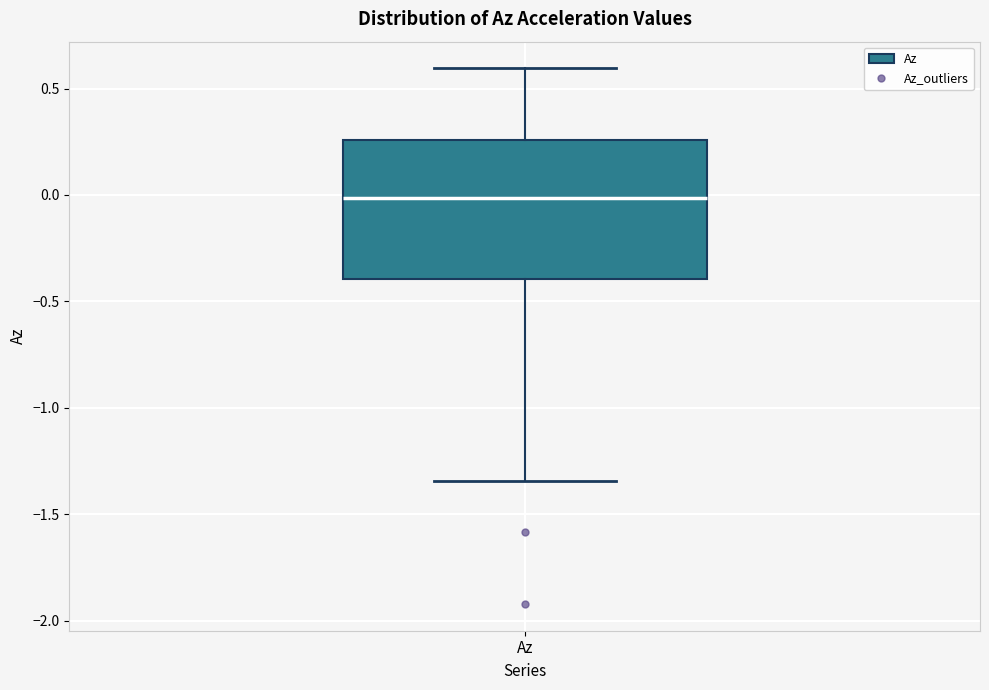

Transcribe this box plot: give where the median line is, the range the box spans, and where the two whiskers end, as read against the y-axis. The values are not printed on the chart, so give them approximately, as read against the axis.

median 0.00, box -0.40 to 0.25, whiskers -1.35 to 0.60